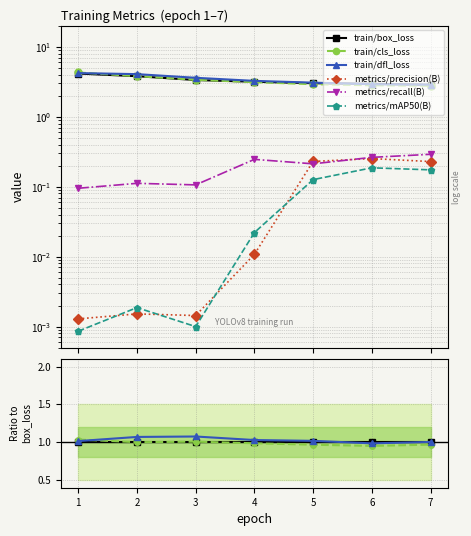

Is it true that train/box_loss equals 1.0 at 7?

True